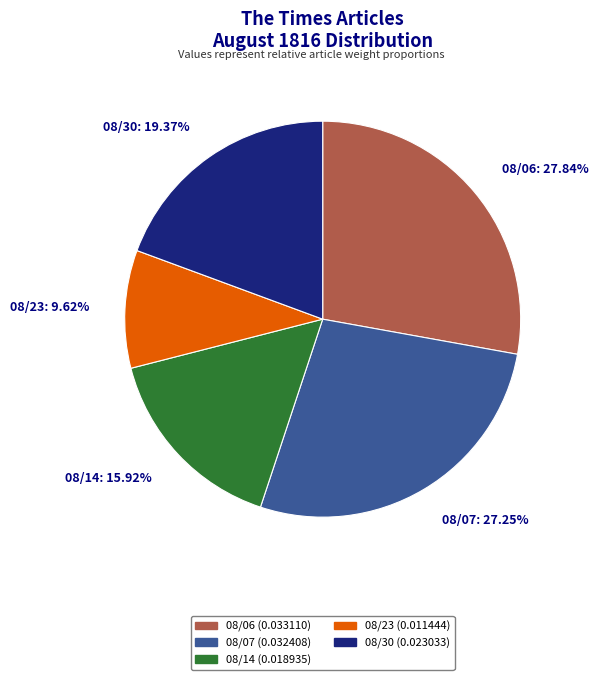

To the nearest percent, what is the average slice percentage?

20%